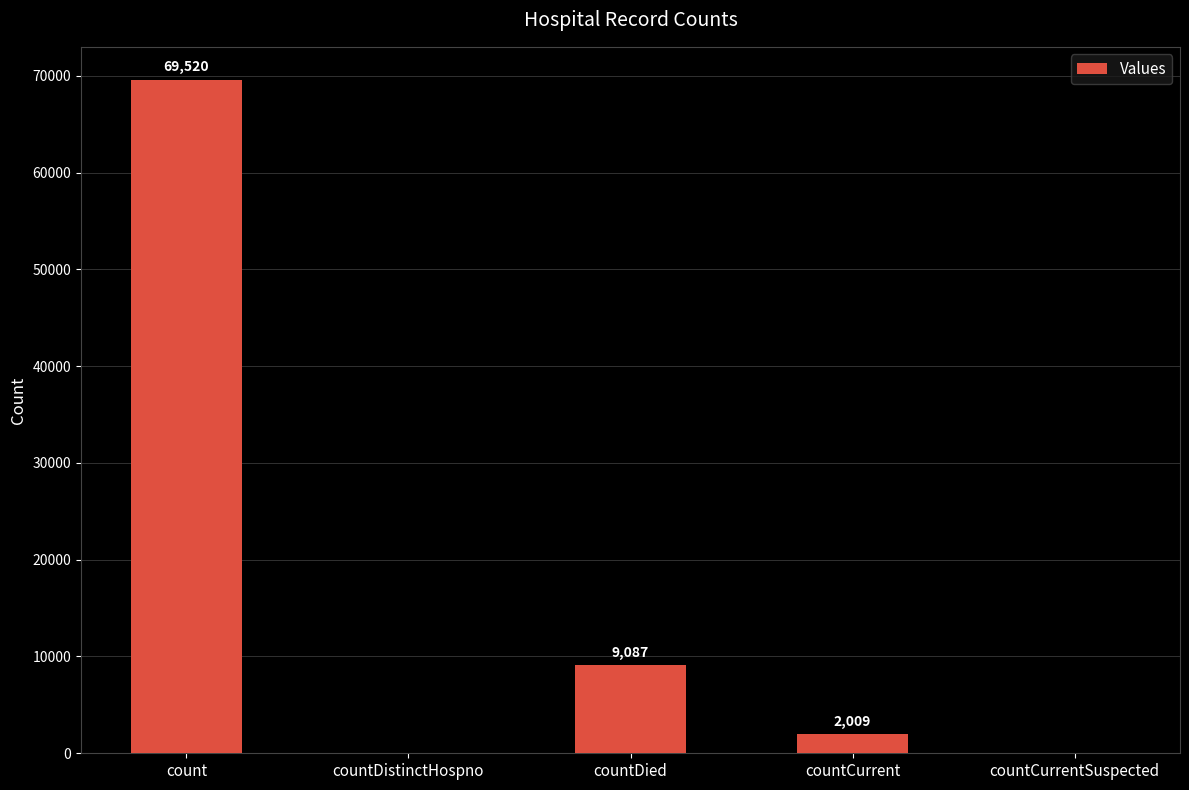

The chart shows a value of 24700 at countDistinctHospno. True or false?

False